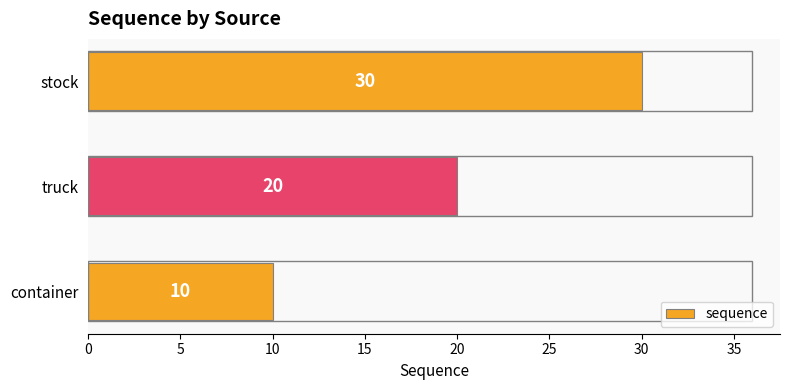

Is it true that the value at container is 16?

False